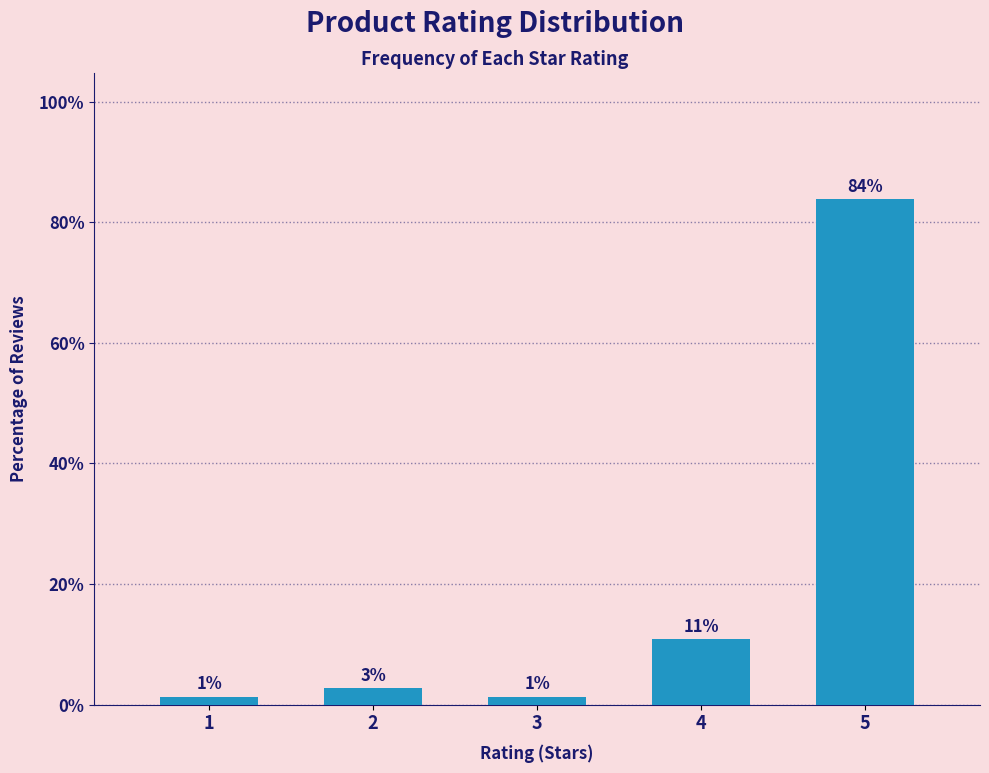

How many bars are there in total?

5